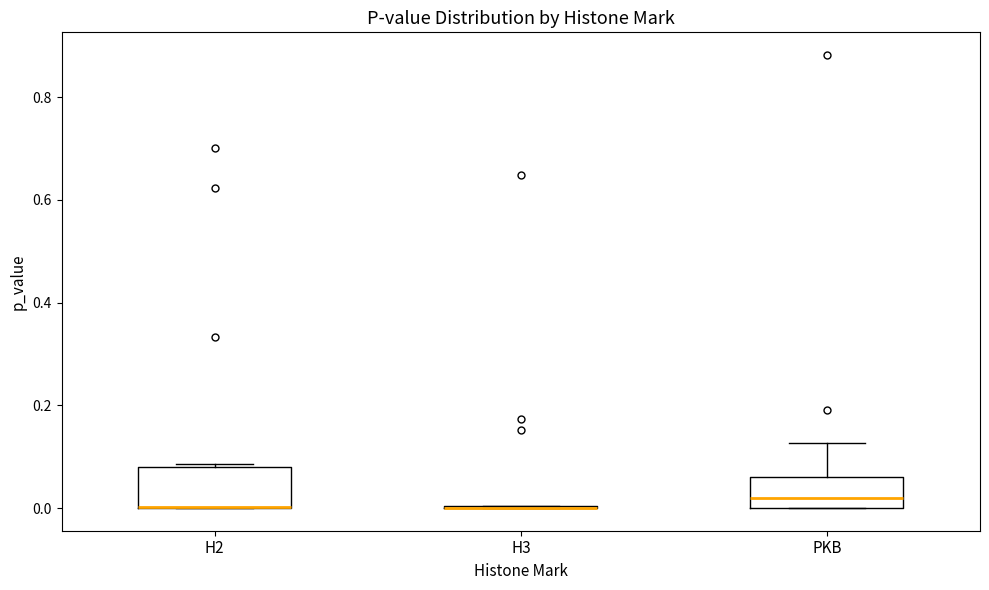

Reading left to right, read every box against the y-axis: the position of its median line, the range the box covers, and the ends of its whiskers. The values are not printed on the chart, so give them approximately, as read against the axis.

H2: median 0.00 (drawn on the box's lower edge), box 0.00 to 0.08, whiskers 0.00 to 0.08 (just above the box's upper edge)
H3: box collapsed to a line at 0.00, whiskers 0.00 to 0.00
PKB: median 0.02, box 0.00 to 0.06, whiskers 0.00 to 0.12